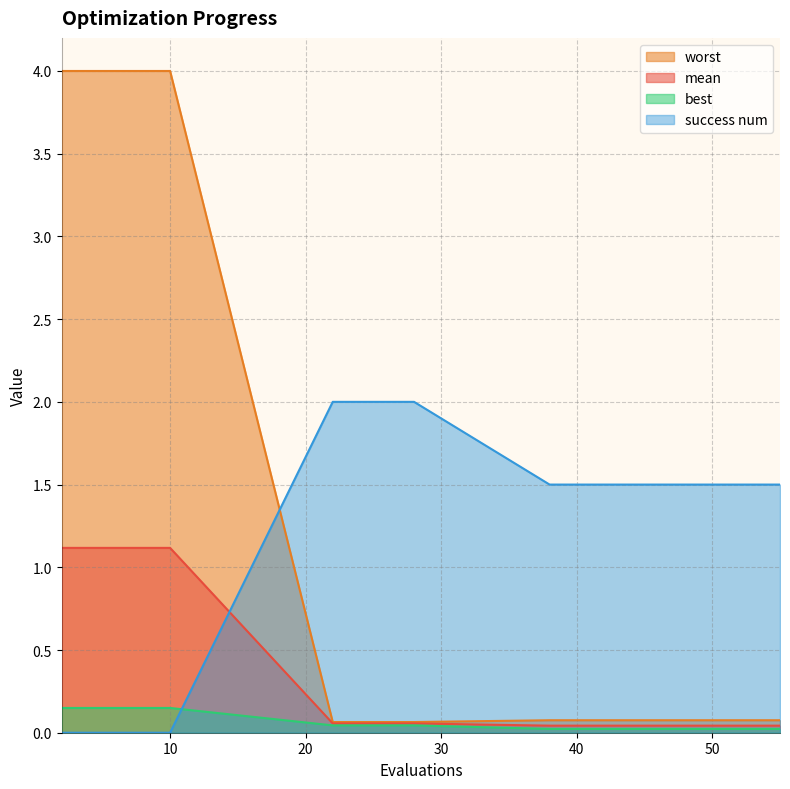

Reading left to right, transcribe all the data shown in this chart.

mean: 2=1.1	4=1.1	6=1.1	8=1.1	10=1.1	22=0.1	24=0.1	26=0.1	28=0.1	38=0.0	40=0.0	42=0.0	44=0.0	45=0.0	47=0.0	49=0.0	51=0.0	53=0.0	55=0.0
best: 2=0.1	4=0.1	6=0.1	8=0.1	10=0.1	22=0.0	24=0.0	26=0.0	28=0.0	38=0.0	40=0.0	42=0.0	44=0.0	45=0.0	47=0.0	49=0.0	51=0.0	53=0.0	55=0.0
worst: 2=4.0	4=4.0	6=4.0	8=4.0	10=4.0	22=0.1	24=0.1	26=0.1	28=0.1	38=0.1	40=0.1	42=0.1	44=0.1	45=0.1	47=0.1	49=0.1	51=0.1	53=0.1	55=0.1
success num: 2=0.0	4=0.0	6=0.0	8=0.0	10=0.0	22=2.0	24=2.0	26=2.0	28=2.0	38=1.5	40=1.5	42=1.5	44=1.5	45=1.5	47=1.5	49=1.5	51=1.5	53=1.5	55=1.5